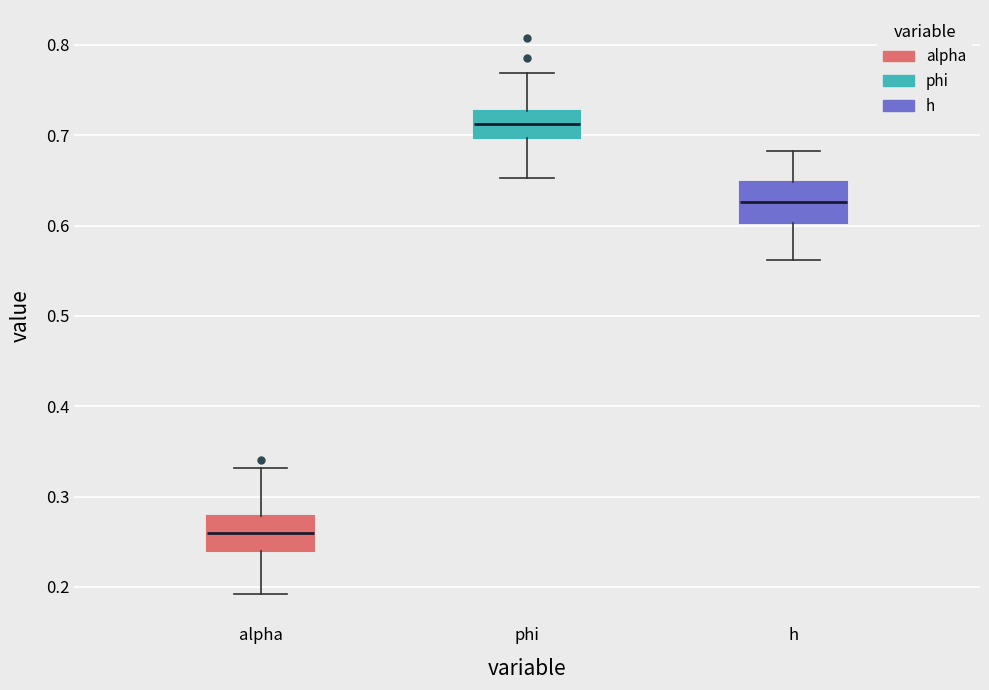

Where is the lower edge of the box for alpha on the y-axis? The values are not printed on the chart, so give them approximately, as read against the axis.

0.24